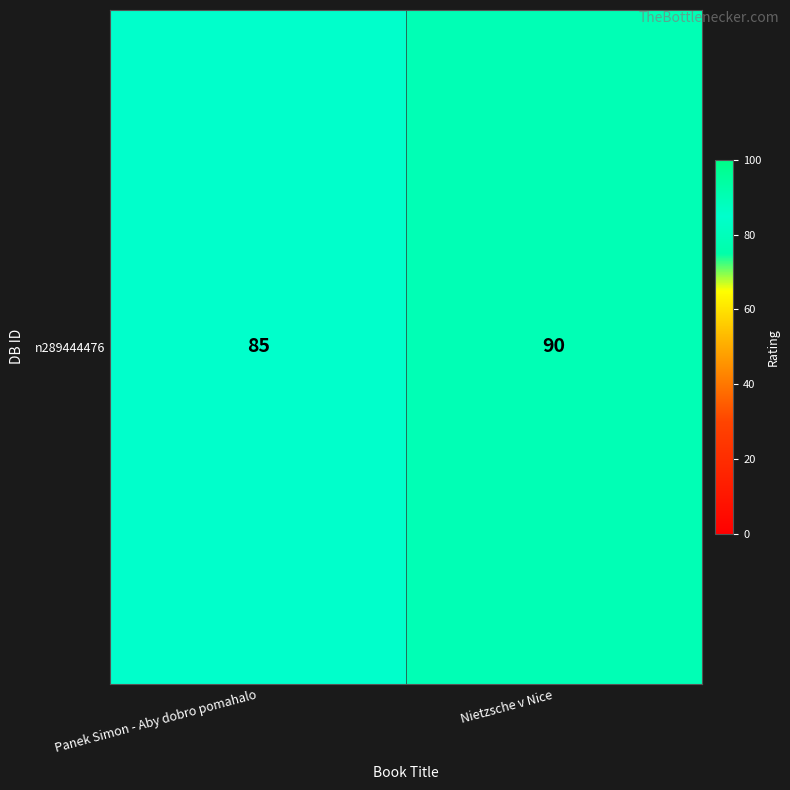

What is the sum of the values at Nietzsche v Nice and Panek Simon - Aby dobro pomahalo?

175